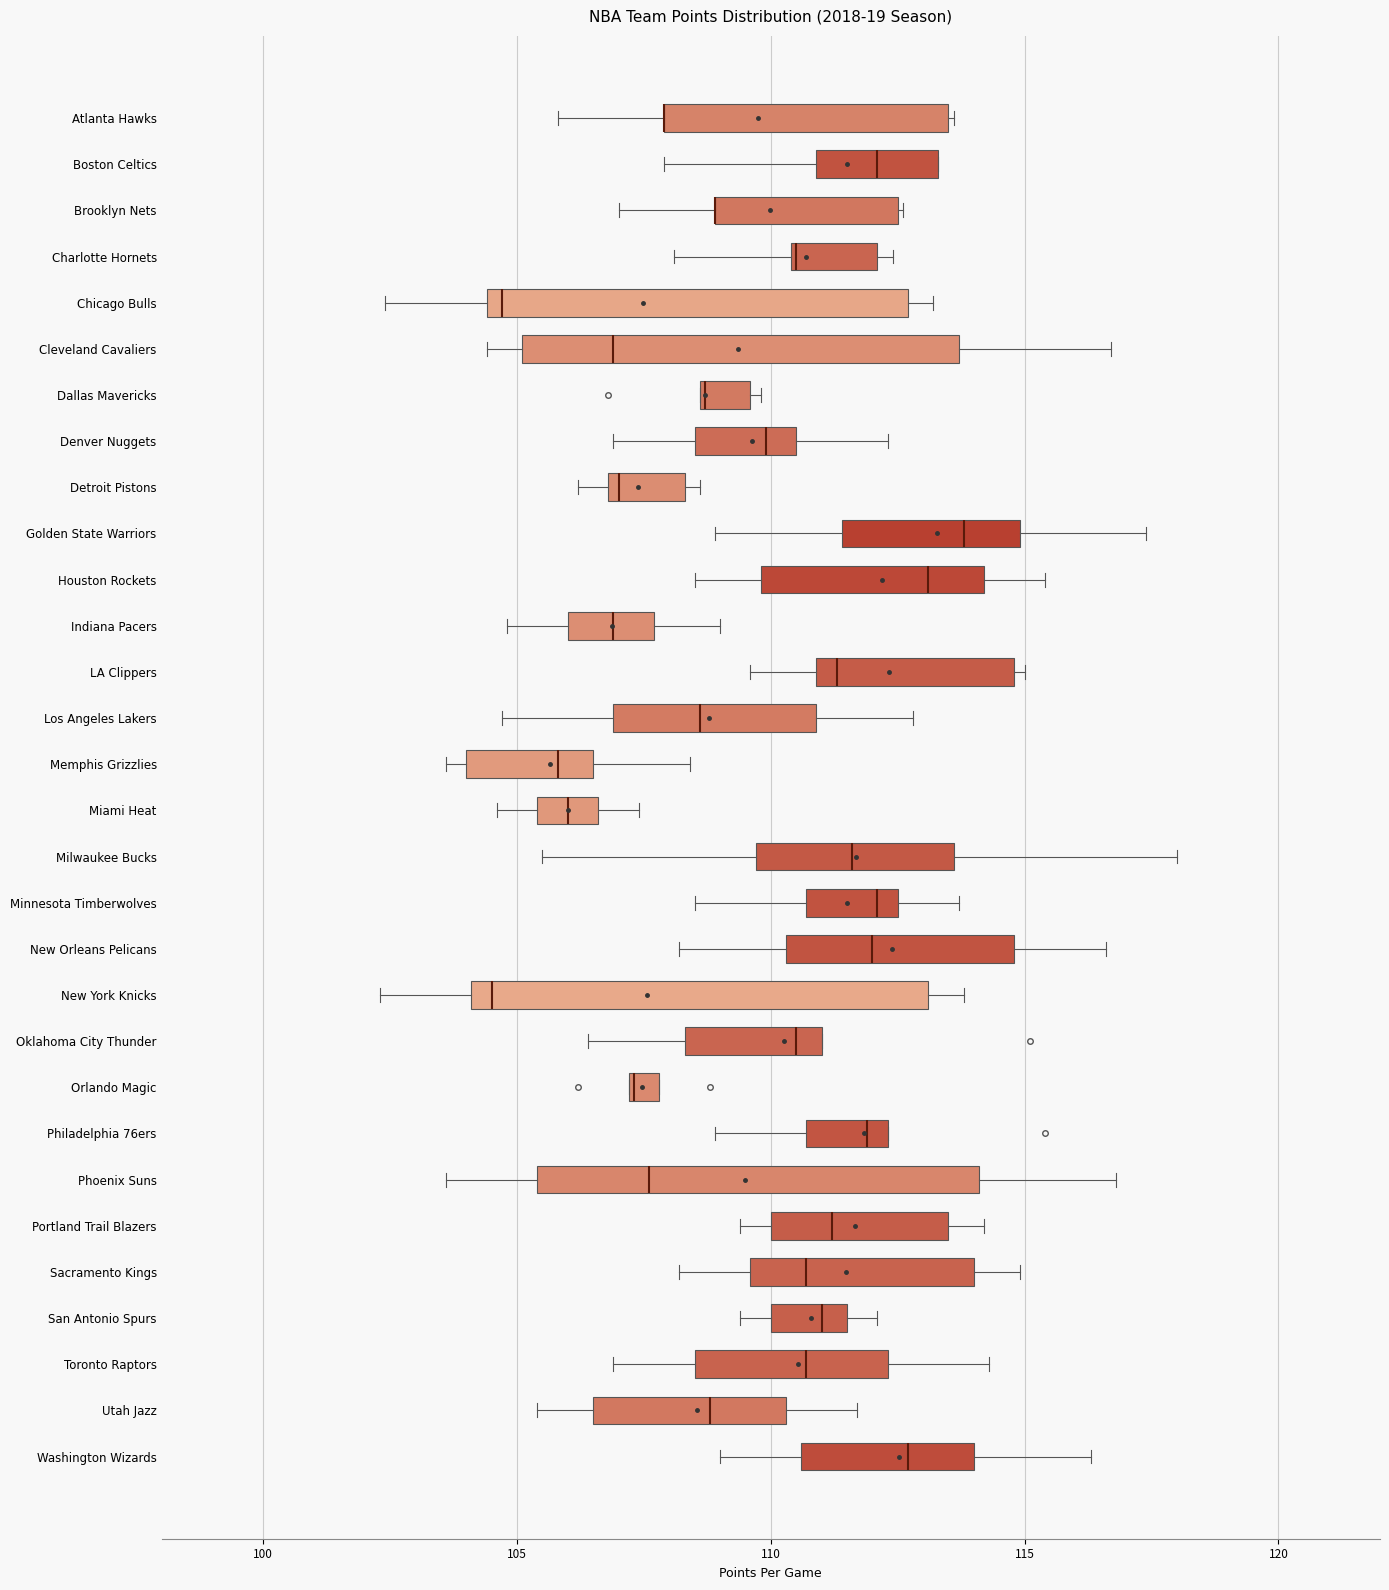

Where does the median line of the box for Minnesota Timberwolves sit on the x-axis? The values are not printed on the chart, so give them approximately, as read against the axis.

112.0